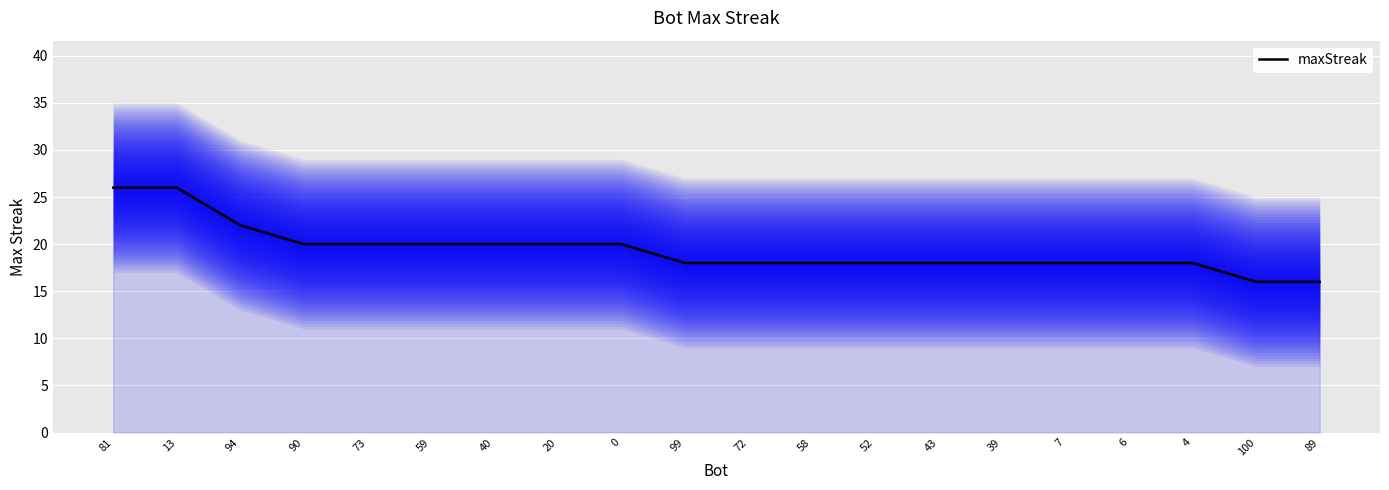

Rank the categories by value from highest to lowest.

81, 13, 94, 90, 73, 59, 40, 20, 0, 99, 72, 58, 52, 43, 39, 7, 6, 4, 100, 89